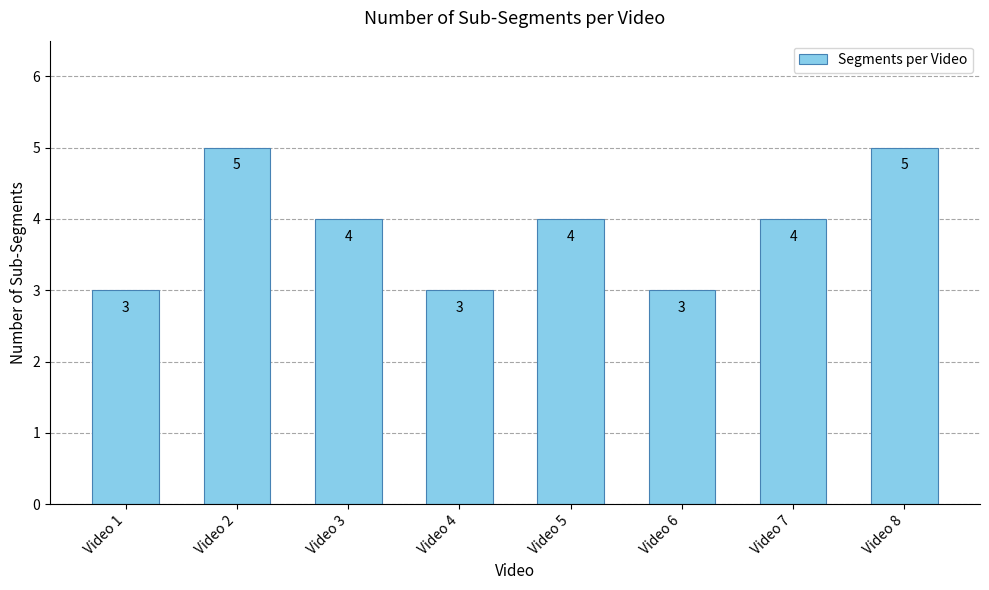

The chart shows a value of 3 at Video 6. True or false?

True